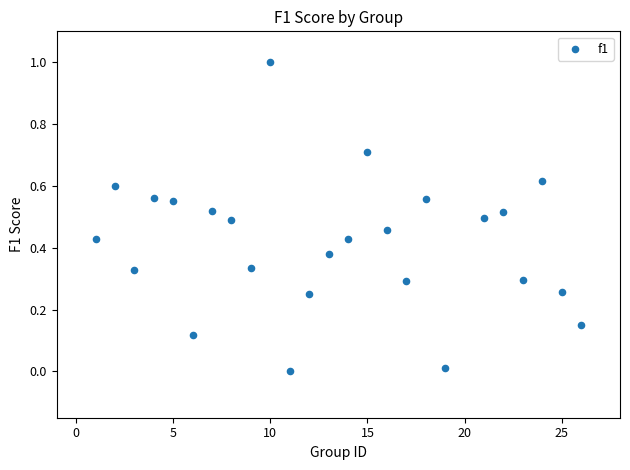

What is the range of Y values (max minus min)?

1.0